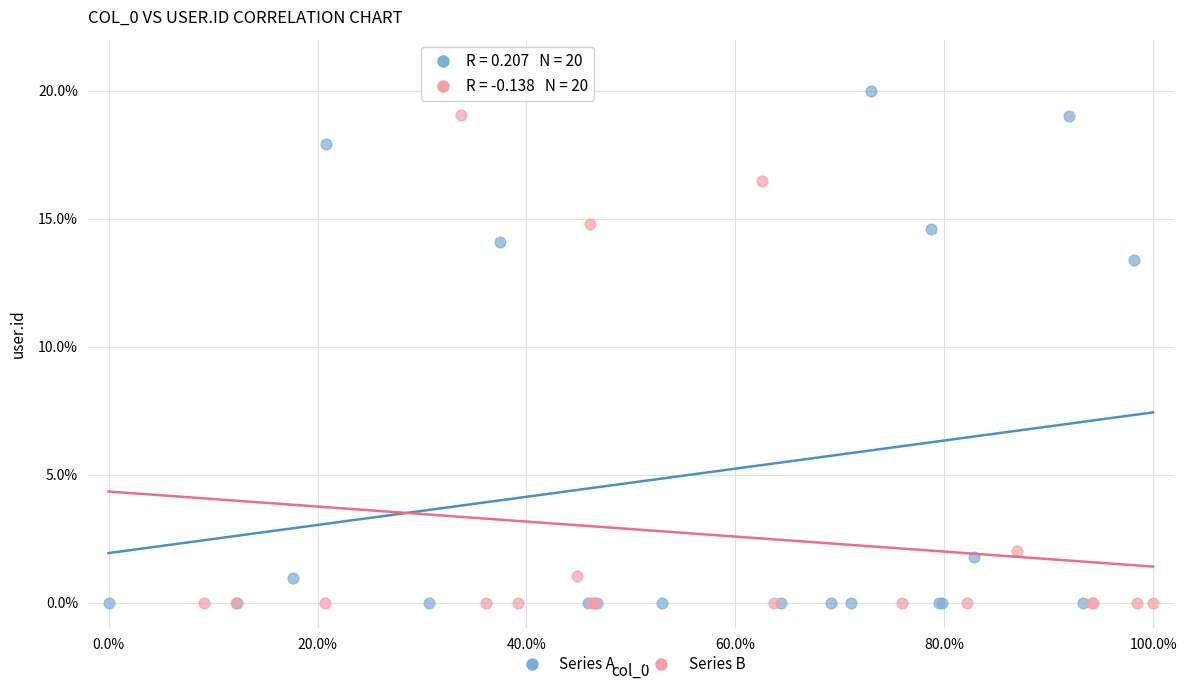

Which series has the largest Y range (max minus min)?

Series A